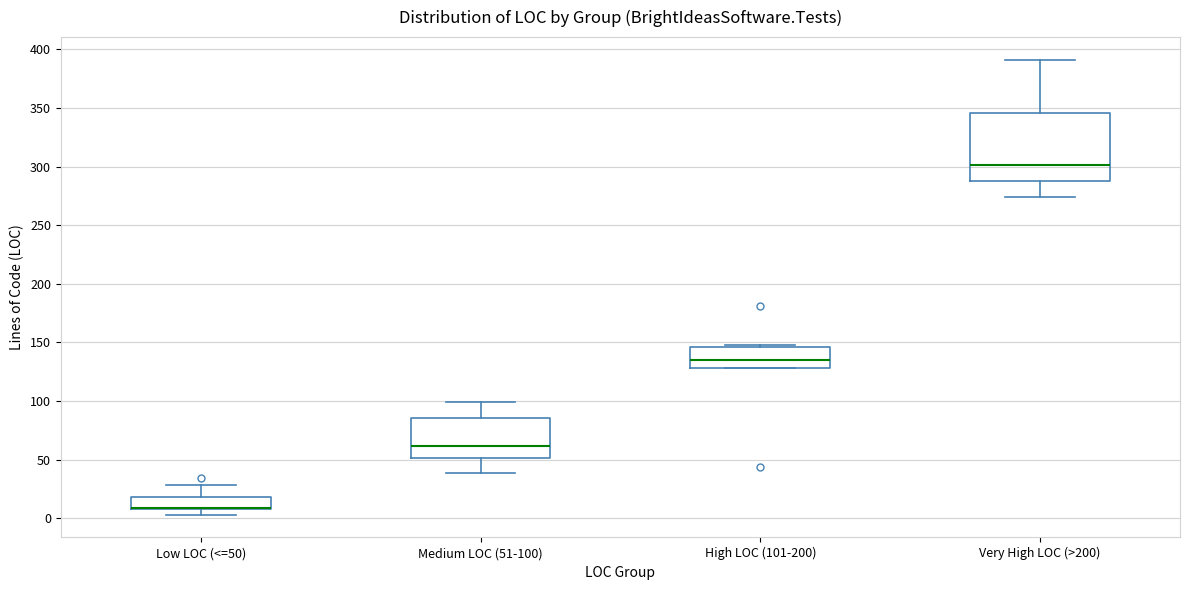

Where is the upper edge of the box for Low LOC (<=50) on the y-axis? The values are not printed on the chart, so give them approximately, as read against the axis.

20